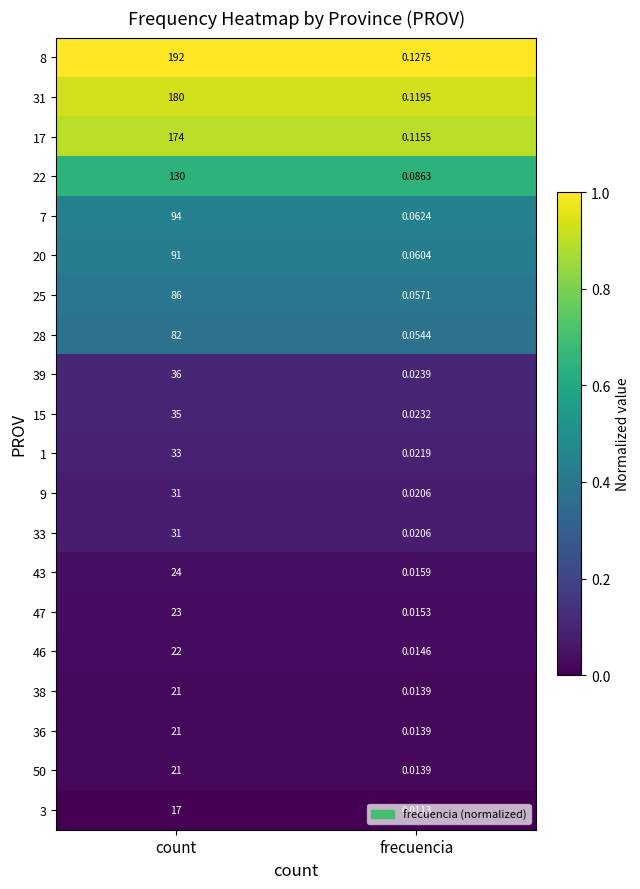

At how many categories does at least one series exceed 0?

2